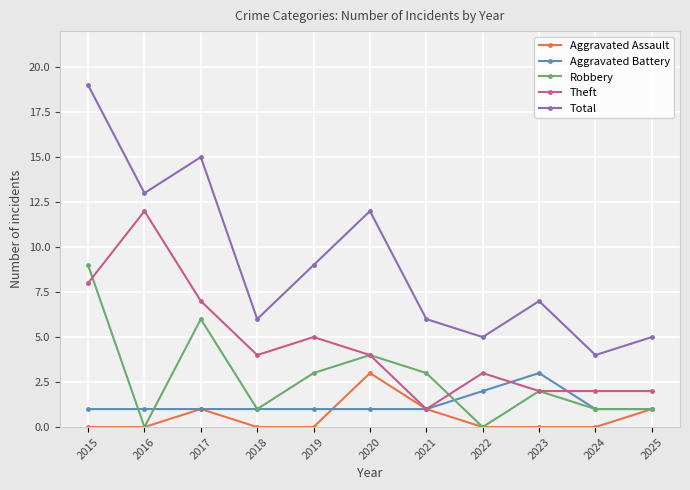

True or false: Theft and Robbery cross at least once.

True